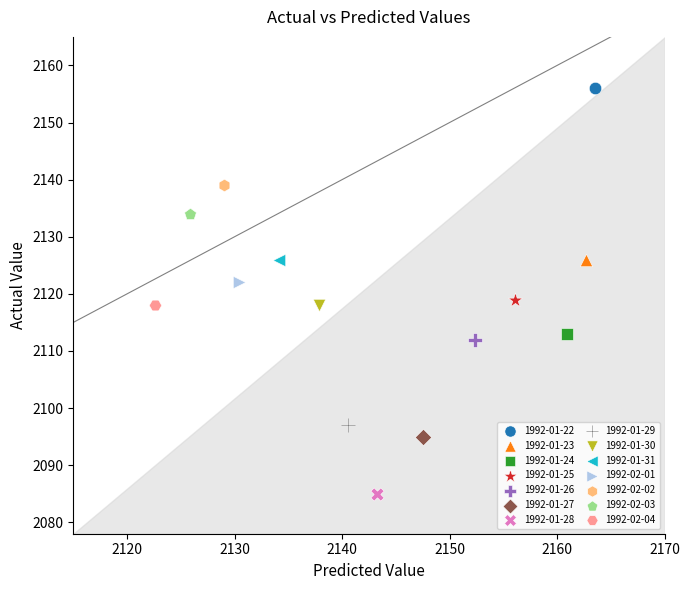

What are all the series names shown in the legend?

1992-01-22, 1992-01-23, 1992-01-24, 1992-01-25, 1992-01-26, 1992-01-27, 1992-01-28, 1992-01-29, 1992-01-30, 1992-01-31, 1992-02-01, 1992-02-02, 1992-02-03, 1992-02-04